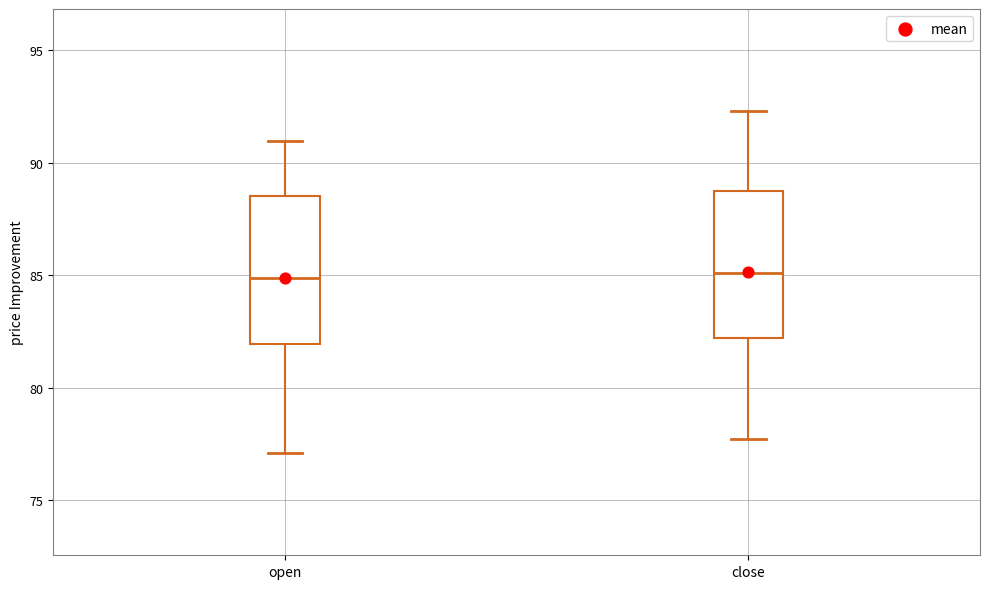

Where is the upper edge of the box for close on the y-axis? The values are not printed on the chart, so give them approximately, as read against the axis.

89.0